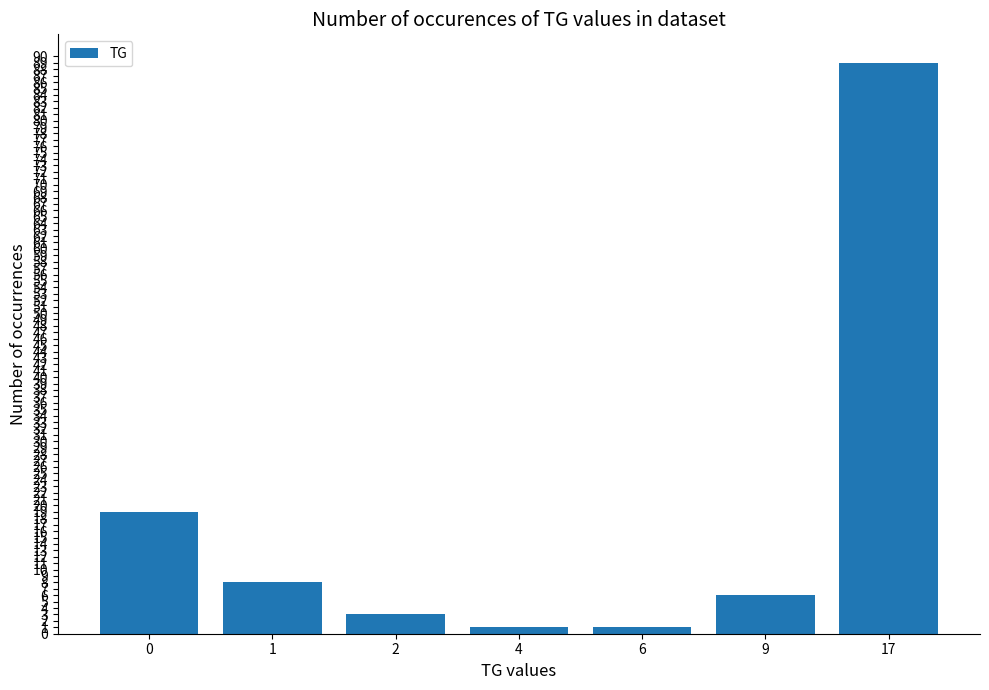

True or false: the data shows 3 at 2.

True